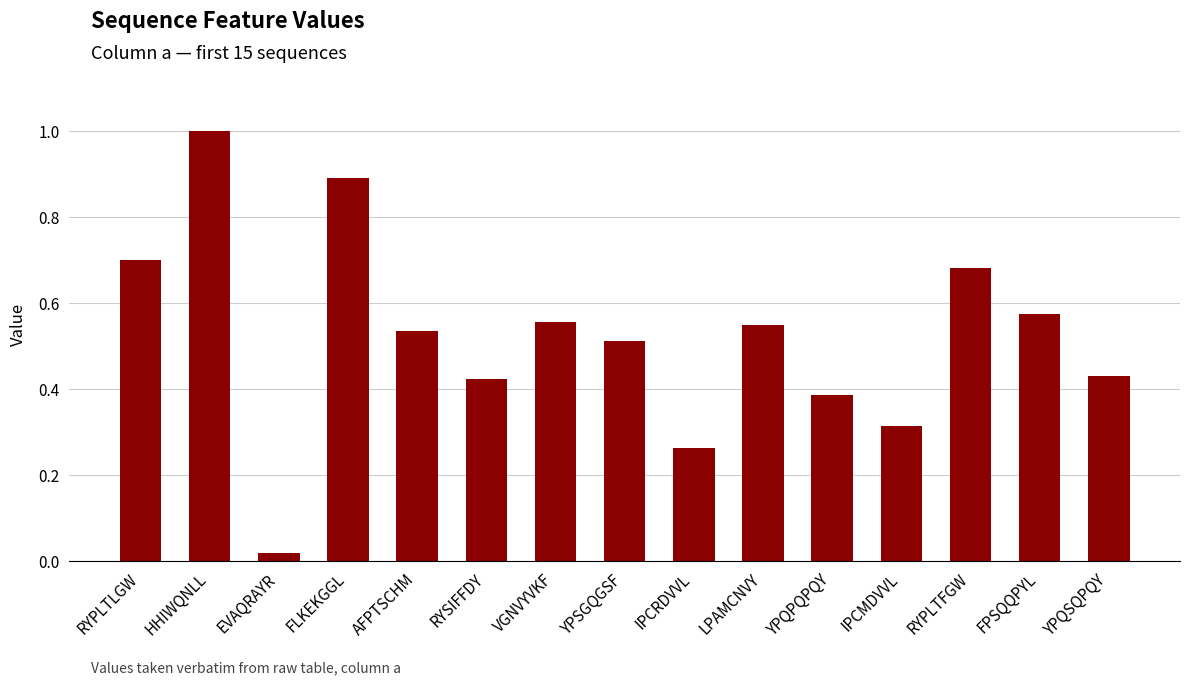

The value at RYPLTLGW is 1.2. True or false?

False